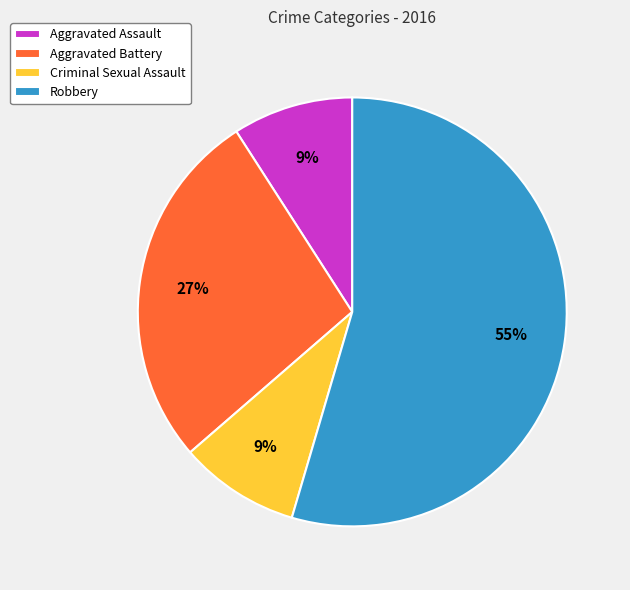

Which category has the biggest portion of the pie?

Robbery